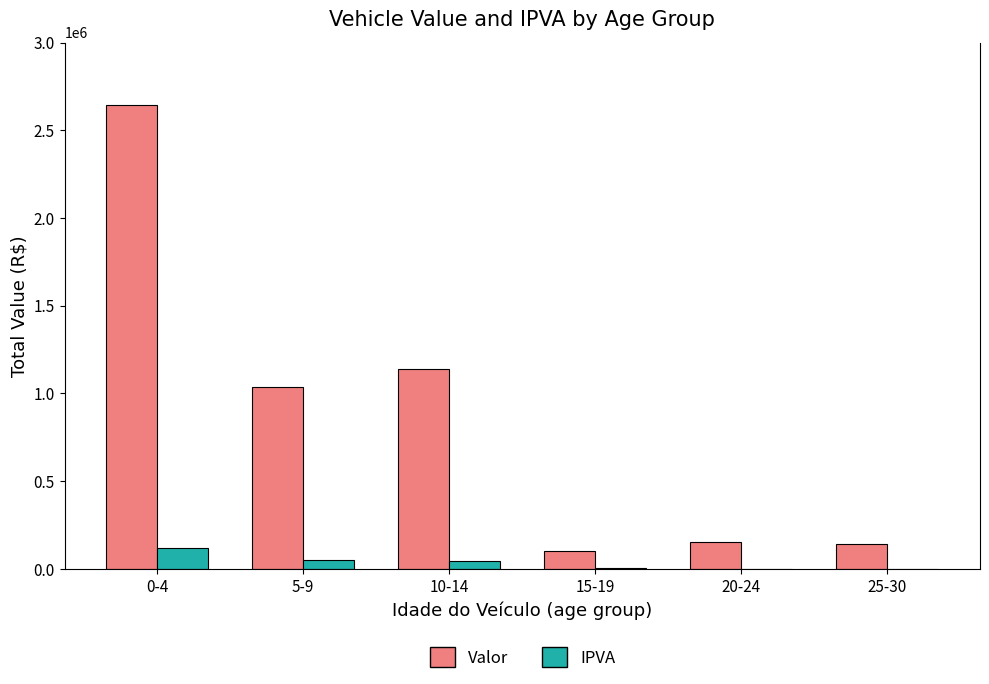

What is the sum of all Valor values?

5220971